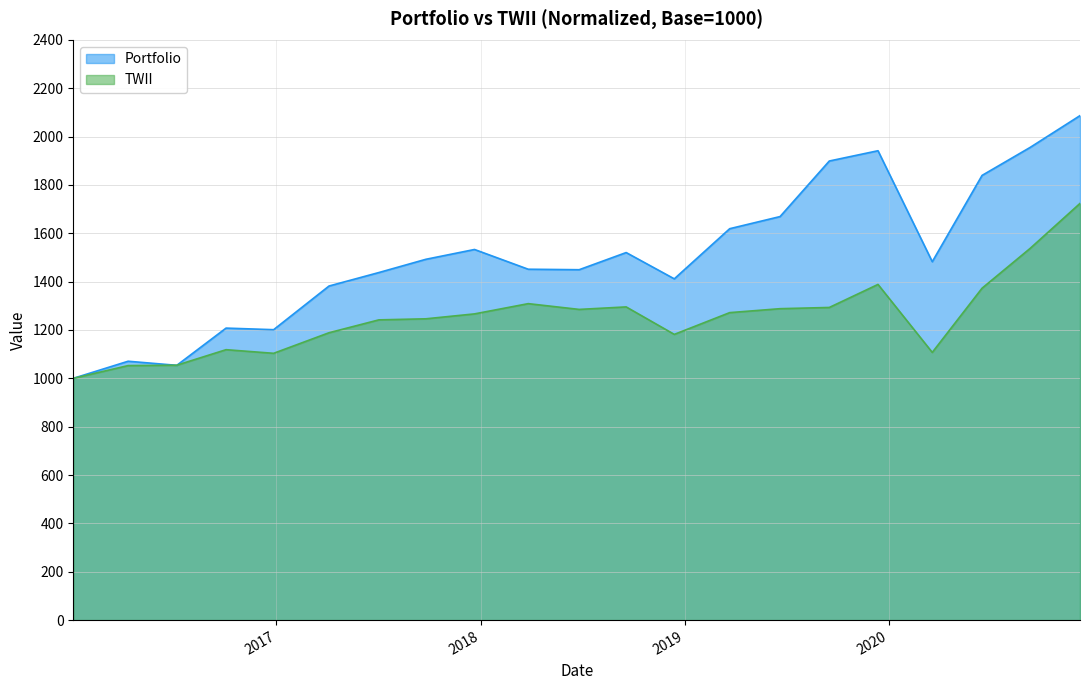

How many lines are shown in the chart?

2